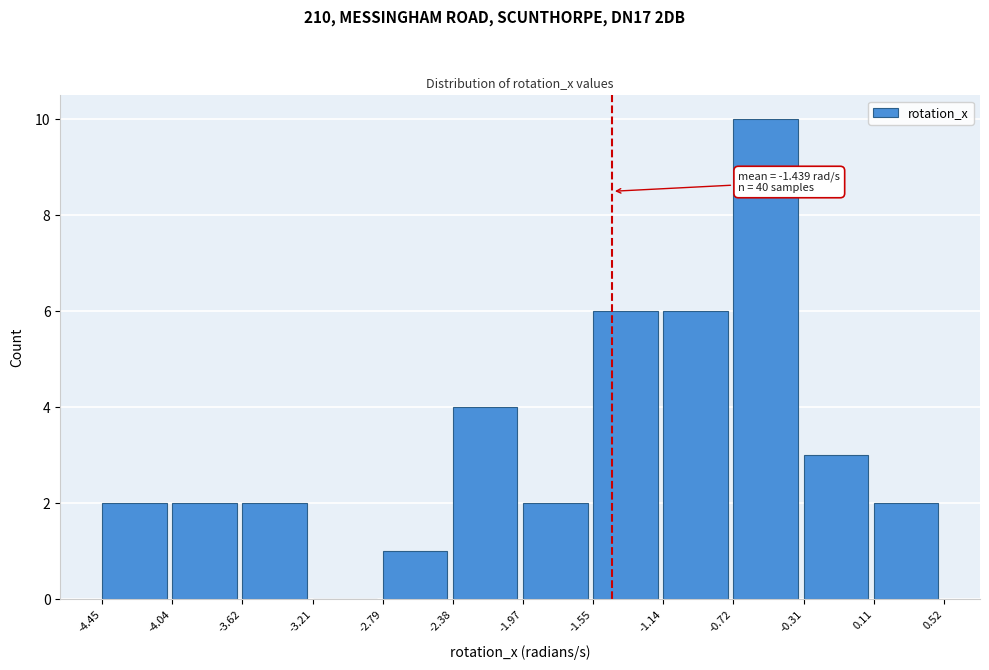

Which range on the x-axis has the tallest bar?

-0.72 to -0.31